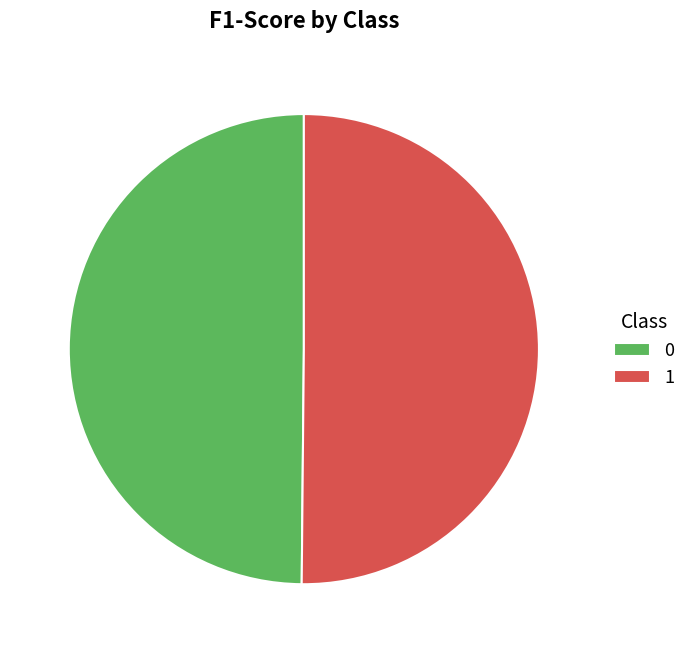

The 1 slice represents 42% of the pie. True or false?

False